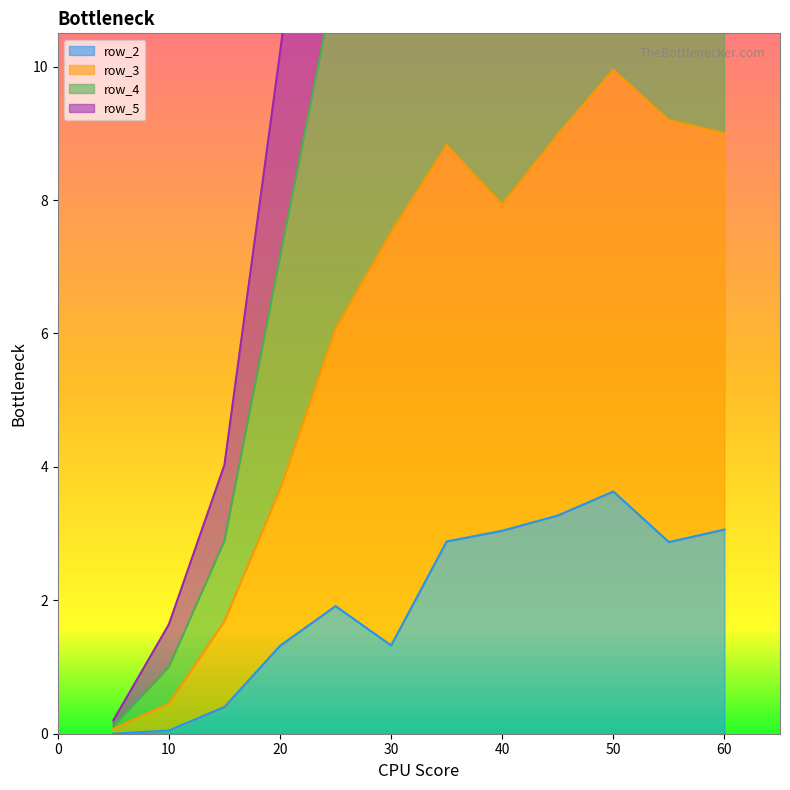

The row_2 series shows 6.1 at 50. True or false?

False